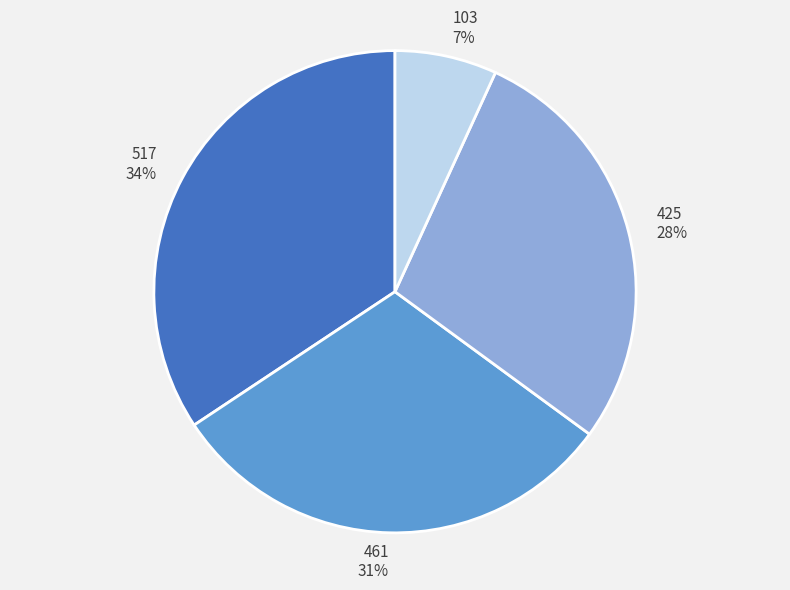

To the nearest percent, what is the difference between the largest and smallest slice percentages?

27%